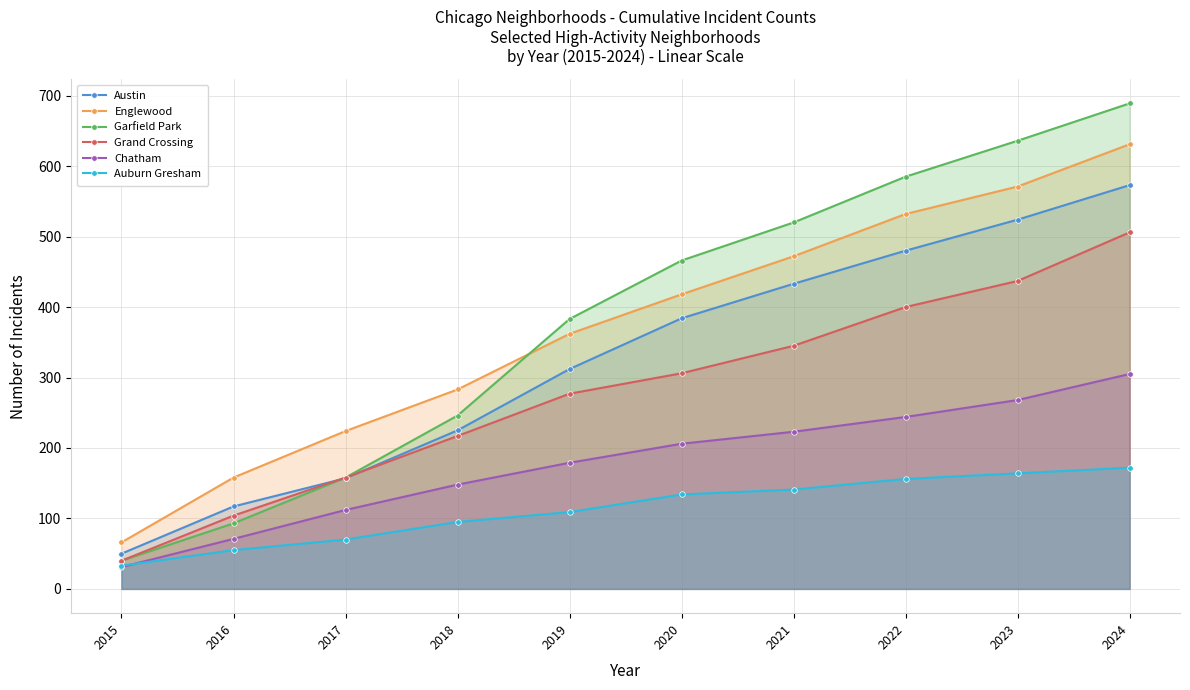

True or false: Chatham and Grand Crossing cross at least once.

False